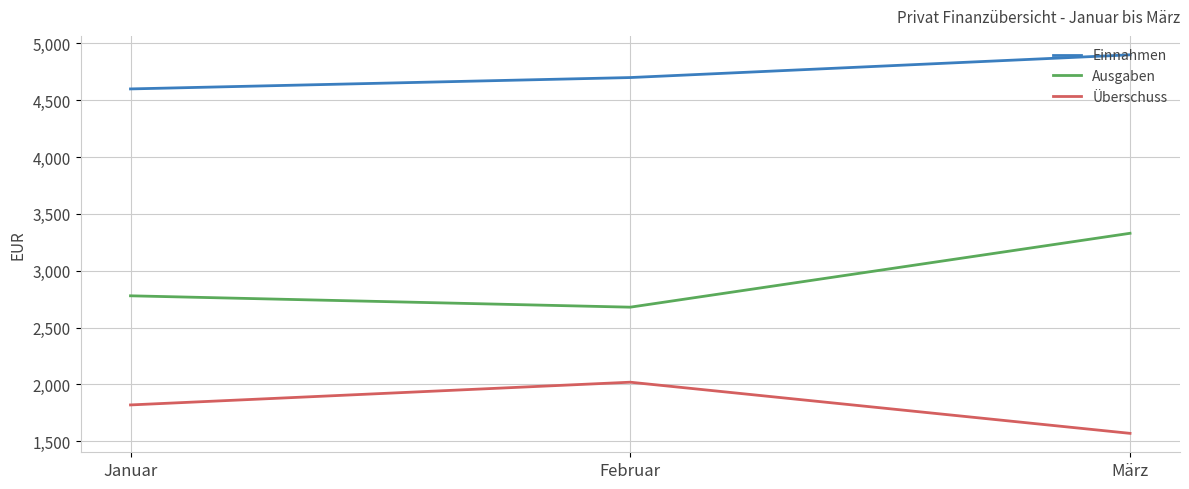

What is the difference between the highest and lowest values at Februar?

2680